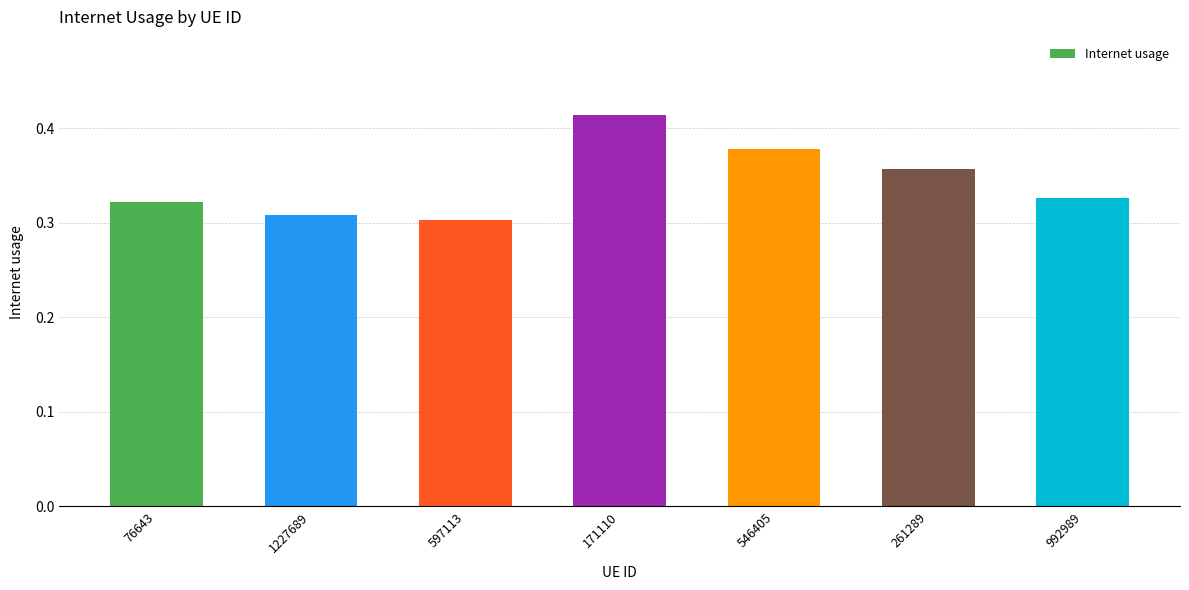

What is the label of the 2nd bar from the left?

1227689